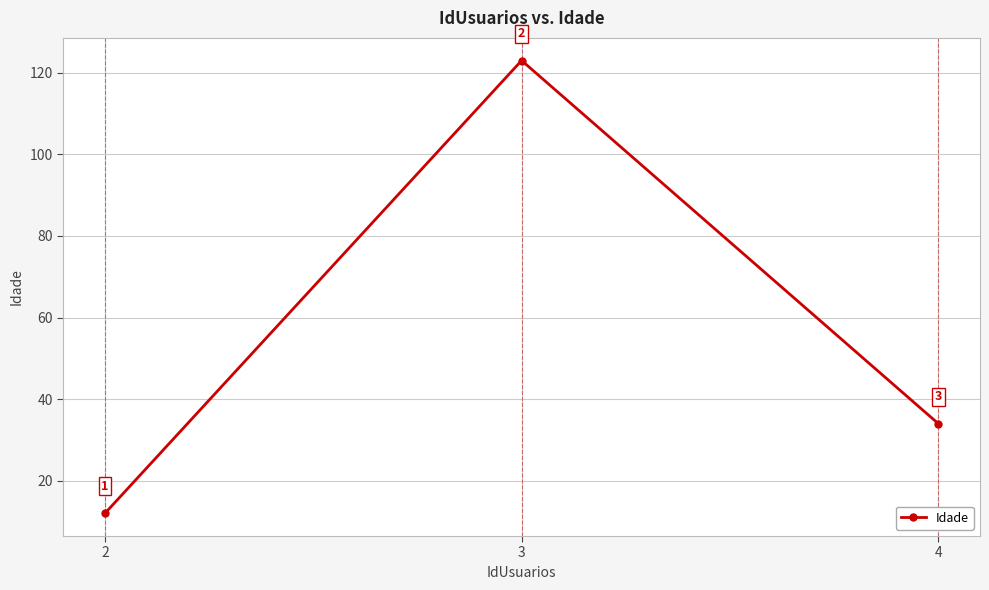

What is the minimum value shown in the chart?

12